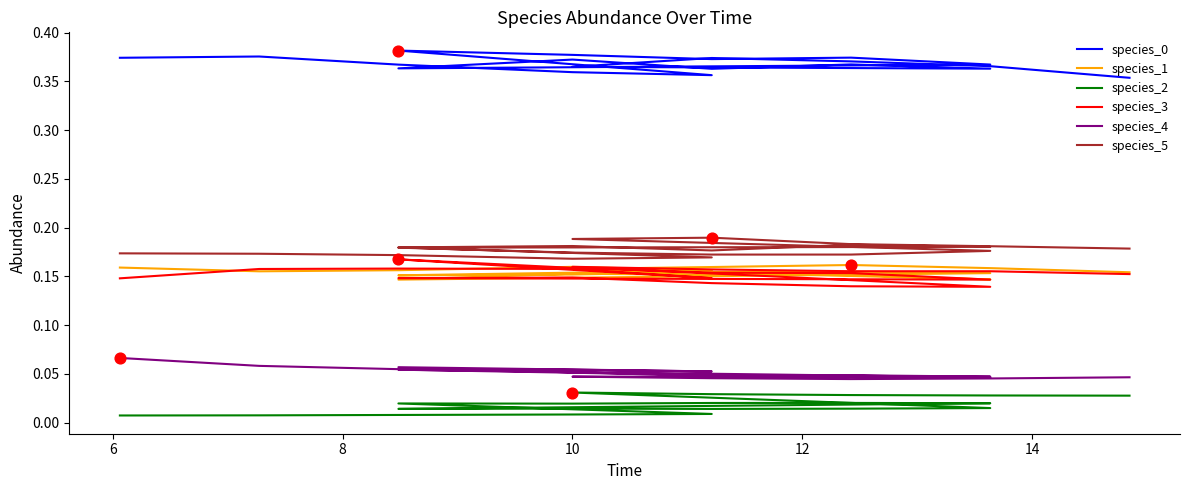

Which series reaches the maximum Y coordinate?

species_0